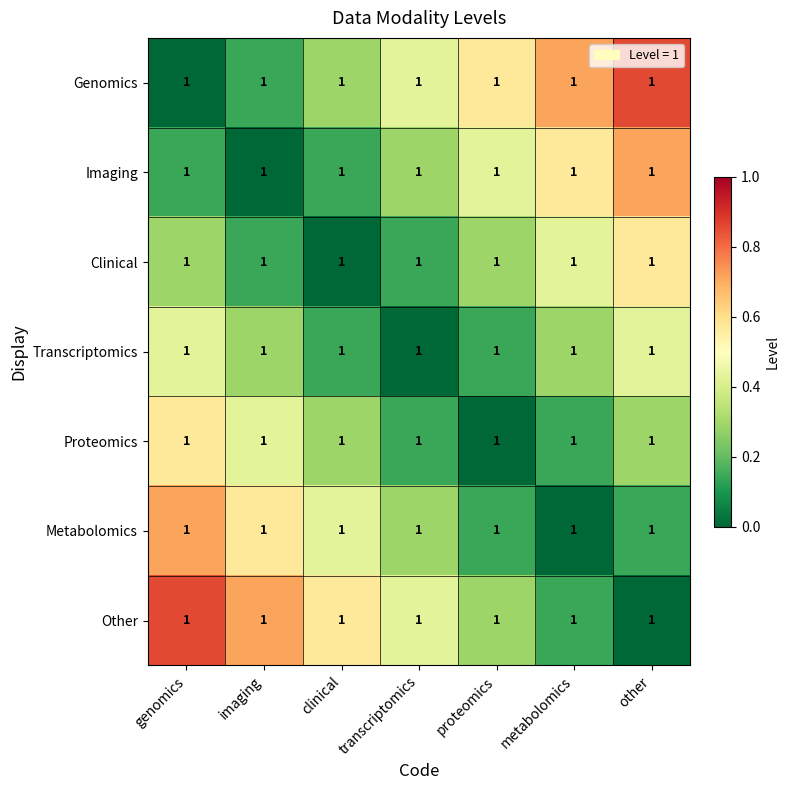

How many values in the Metabolomics series exceed 0?

6